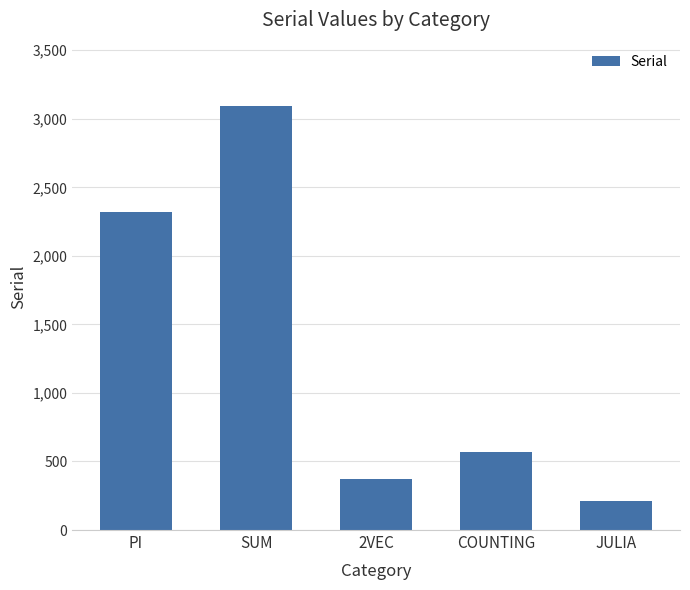

Is it true that the value at JULIA is 208.9?

True